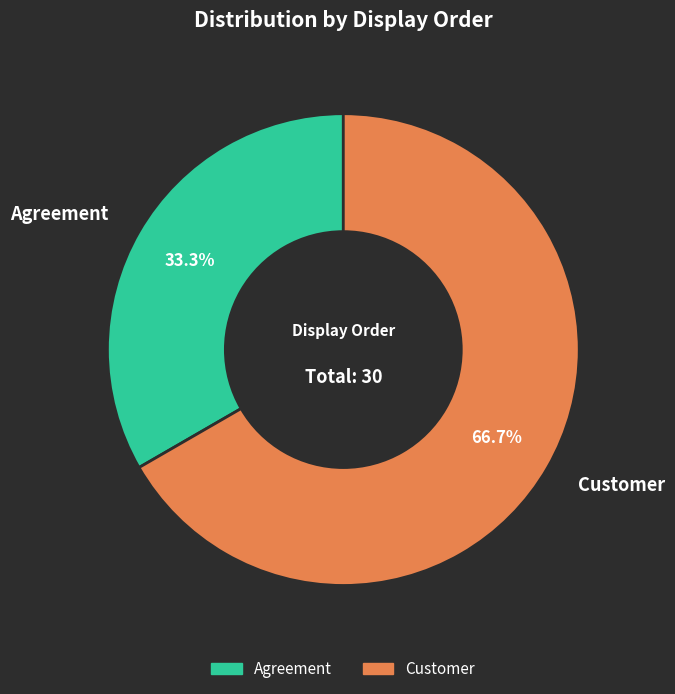

How many segments does this pie chart have?

2